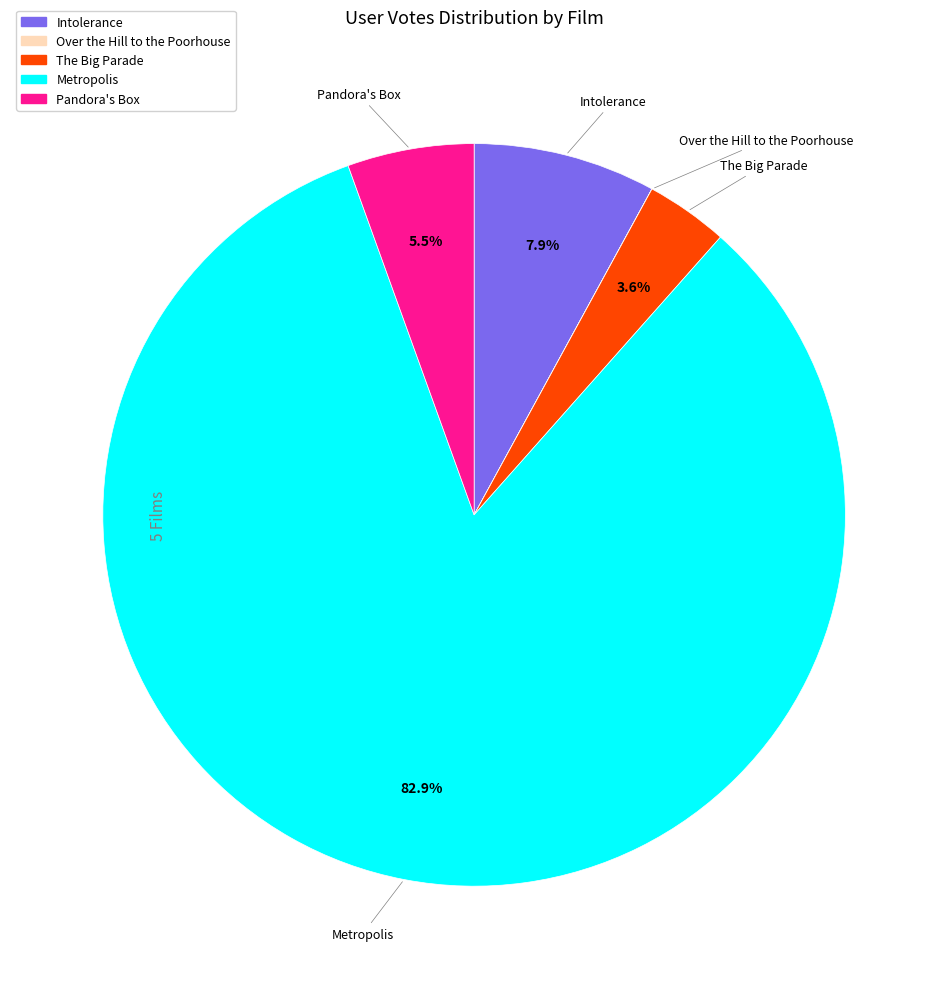

Which slice is the largest?

Metropolis